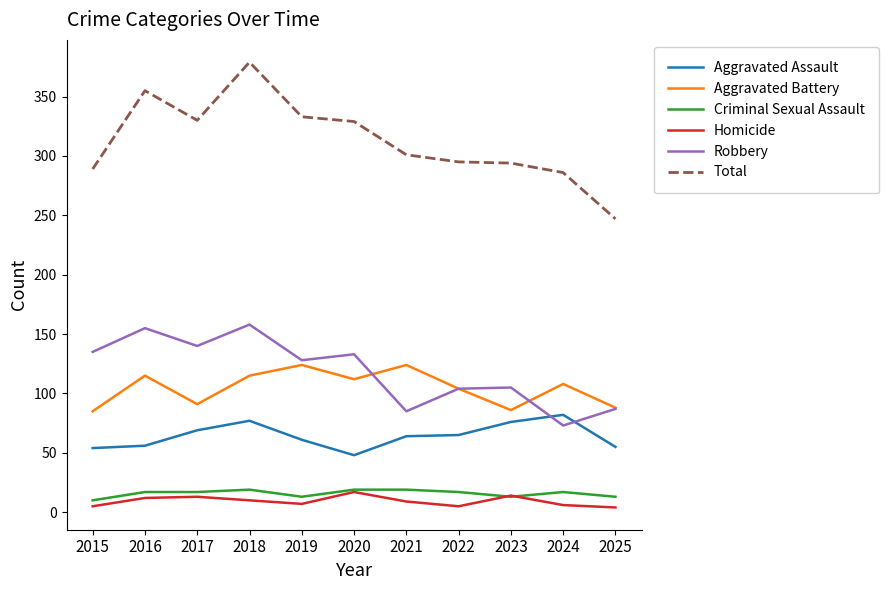

True or false: Aggravated Battery has a value of 122 at 2023.

False